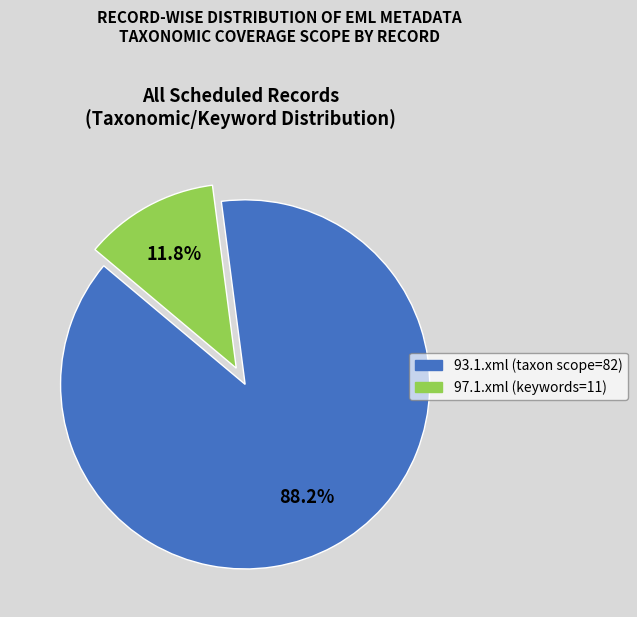

Approximately how many times larger is the value at 93.1.xml compared to 97.1.xml?

7.5